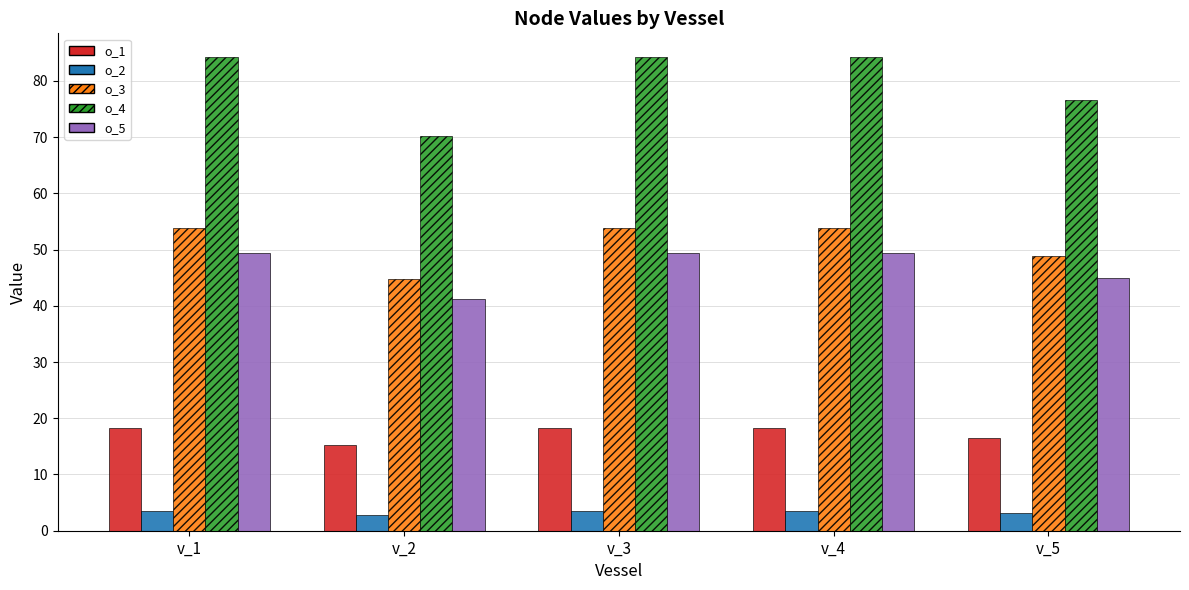

Is the value of o_3 at v_5 greater than the value of o_1 at v_5?

Yes